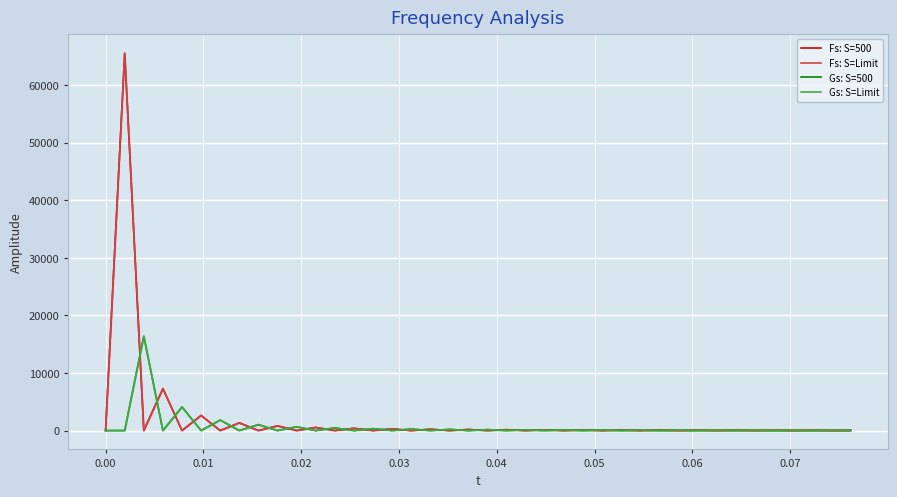

True or false: Fs: S=Limit has a value of 72.7 at 39.

False